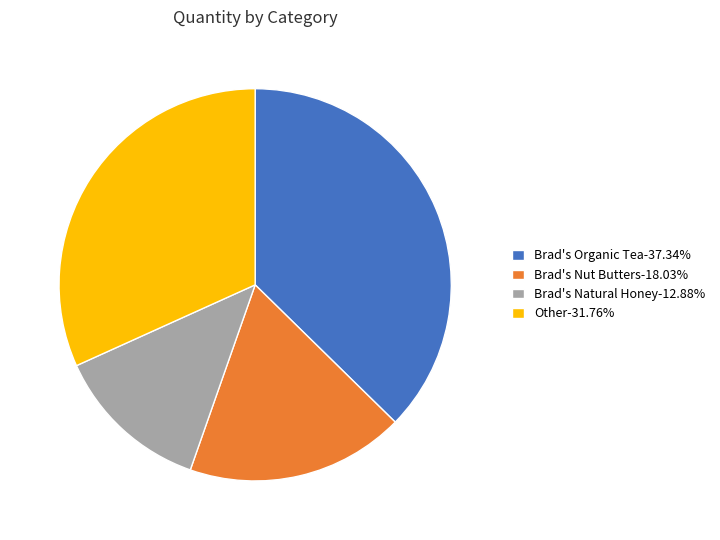

Combined, do Brad's Natural Honey-12.88% and Brad's Nut Butters-18.03% account for over 50%?

No